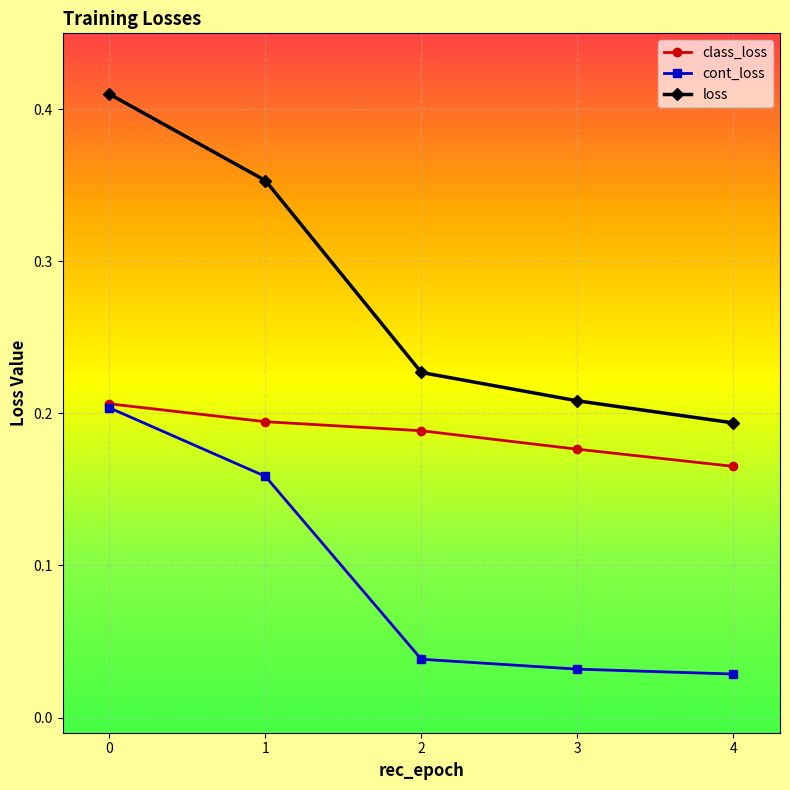

Between 1 and 2, which series saw the biggest shift?

loss